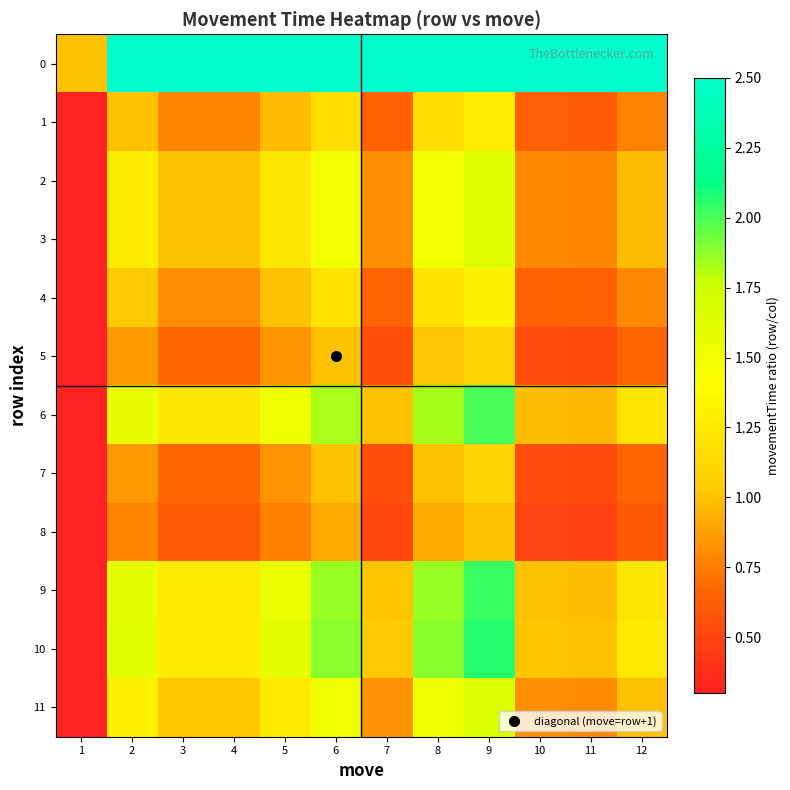

Reading left to right, extract all data points from this chart.

0: 1=1.0	2=8.3	3=6.5	4=6.5	5=8.1	6=9.7	7=5.3	8=9.7	9=10.6	10=5.2	11=5.1	12=6.4
1: 1=0.1	2=1.0	3=0.8	4=0.8	5=1.0	6=1.2	7=0.6	8=1.2	9=1.3	10=0.6	11=0.6	12=0.8
2: 1=0.2	2=1.3	3=1.0	4=1.0	5=1.2	6=1.5	7=0.8	8=1.5	9=1.6	10=0.8	11=0.8	12=1.0
3: 1=0.2	2=1.3	3=1.0	4=1.0	5=1.2	6=1.5	7=0.8	8=1.5	9=1.6	10=0.8	11=0.8	12=1.0
4: 1=0.1	2=1.0	3=0.8	4=0.8	5=1.0	6=1.2	7=0.7	8=1.2	9=1.3	10=0.6	11=0.6	12=0.8
5: 1=0.1	2=0.9	3=0.7	4=0.7	5=0.8	6=1.0	7=0.5	8=1.0	9=1.1	10=0.5	11=0.5	12=0.7
6: 1=0.2	2=1.6	3=1.2	4=1.2	5=1.5	6=1.8	7=1.0	8=1.8	9=2.0	10=1.0	11=1.0	12=1.2
7: 1=0.1	2=0.9	3=0.7	4=0.7	5=0.8	6=1.0	7=0.5	8=1.0	9=1.1	10=0.5	11=0.5	12=0.7
8: 1=0.1	2=0.8	3=0.6	4=0.6	5=0.8	6=0.9	7=0.5	8=0.9	9=1.0	10=0.5	11=0.5	12=0.6
9: 1=0.2	2=1.6	3=1.3	4=1.3	5=1.5	6=1.9	7=1.0	8=1.9	9=2.0	10=1.0	11=1.0	12=1.2
10: 1=0.2	2=1.6	3=1.3	4=1.3	5=1.6	6=1.9	7=1.0	8=1.9	9=2.1	10=1.0	11=1.0	12=1.2
11: 1=0.2	2=1.3	3=1.0	4=1.0	5=1.3	6=1.5	7=0.8	8=1.5	9=1.7	10=0.8	11=0.8	12=1.0